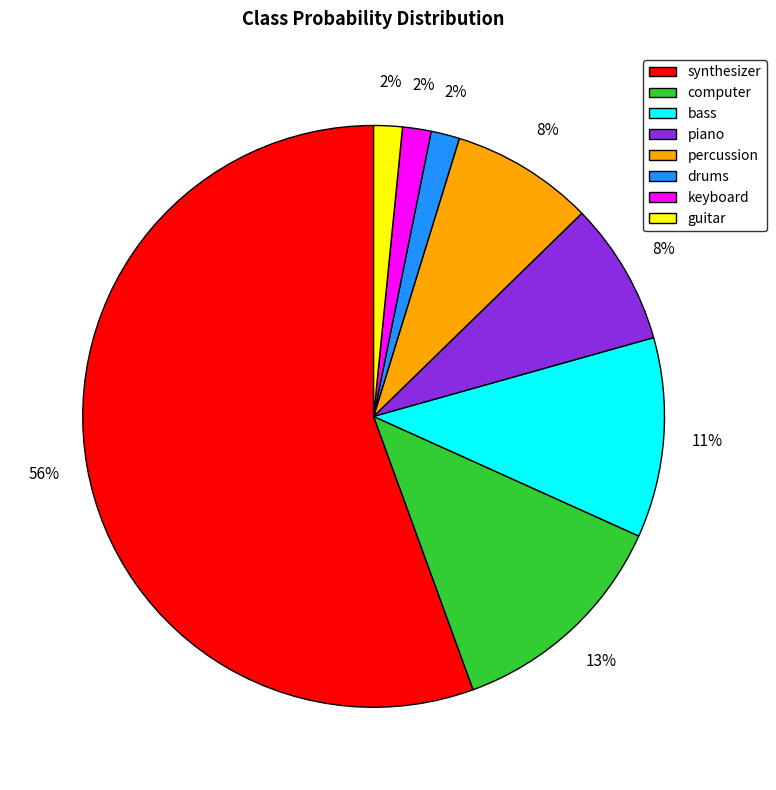

Do percussion and drums together represent more than half of the pie?

No